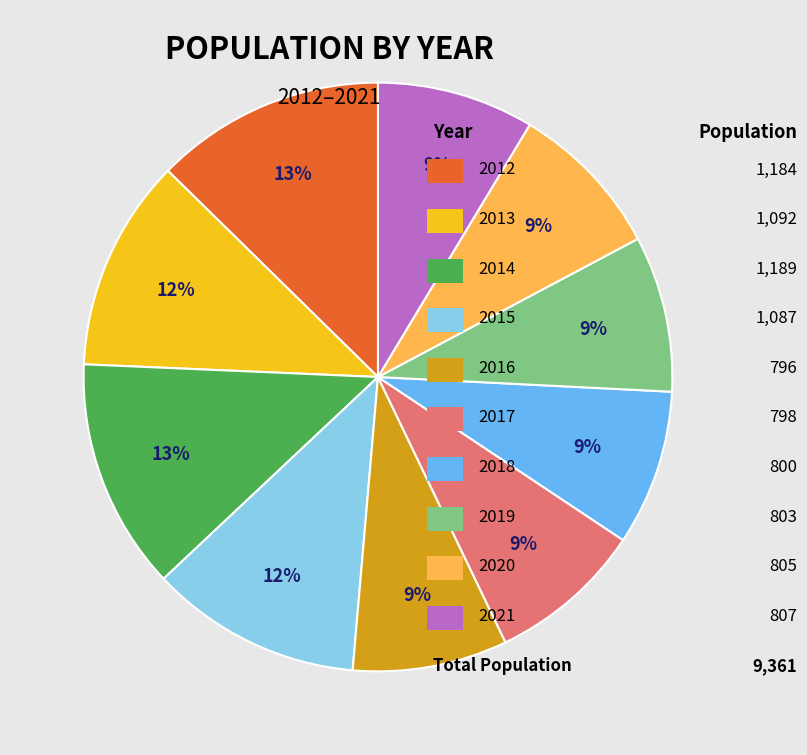

Is there any slice that represents more than half of the pie?

No